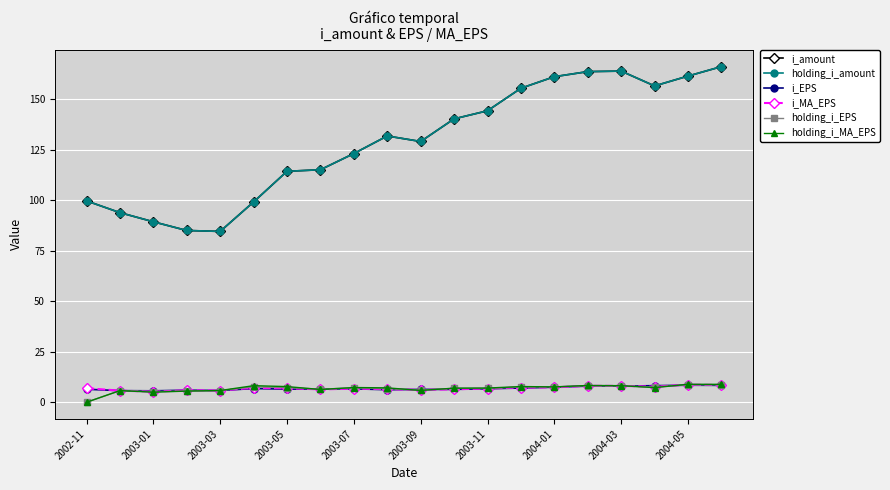

Is this an area chart (filled region under the line)?

No